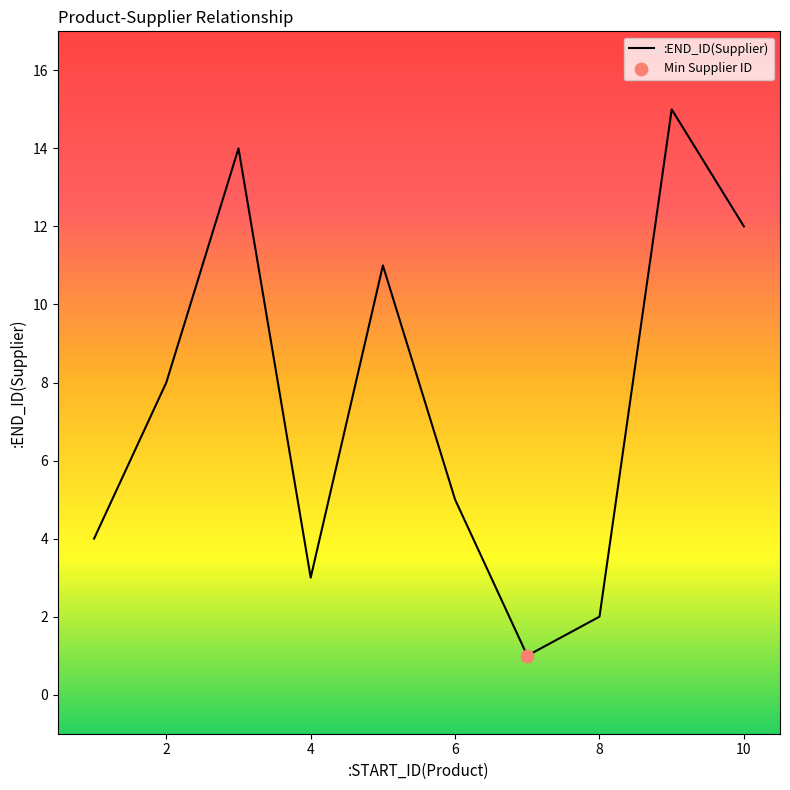

What is the difference between the maximum and minimum values?

14